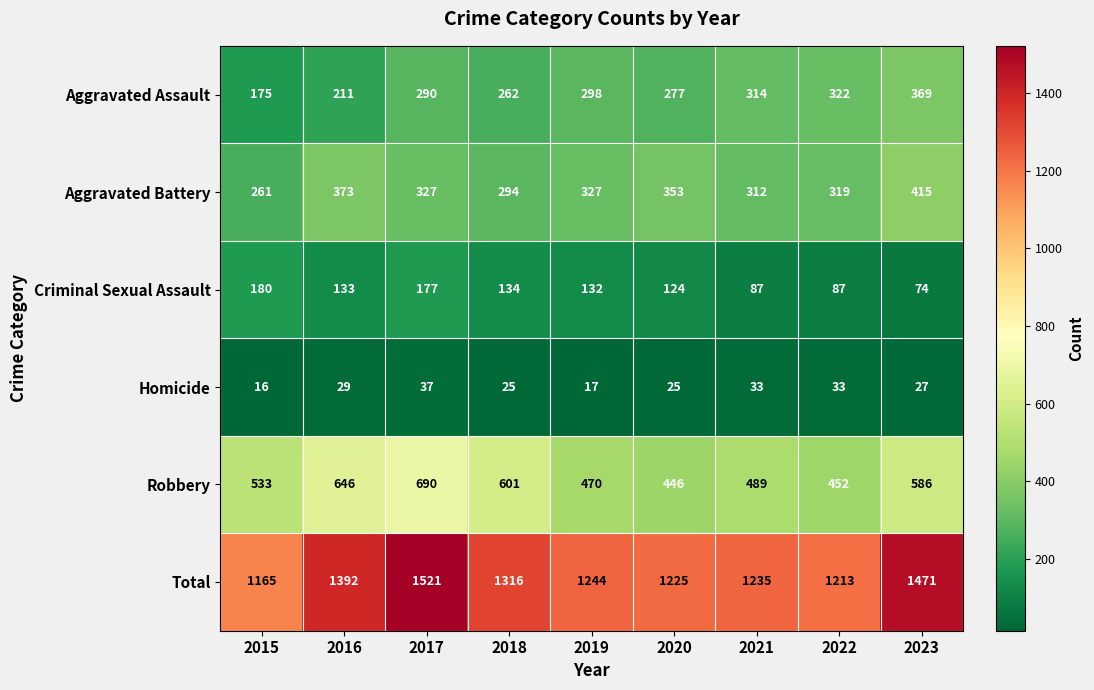

Is it true that Criminal Sexual Assault equals 177 at 2017?

True